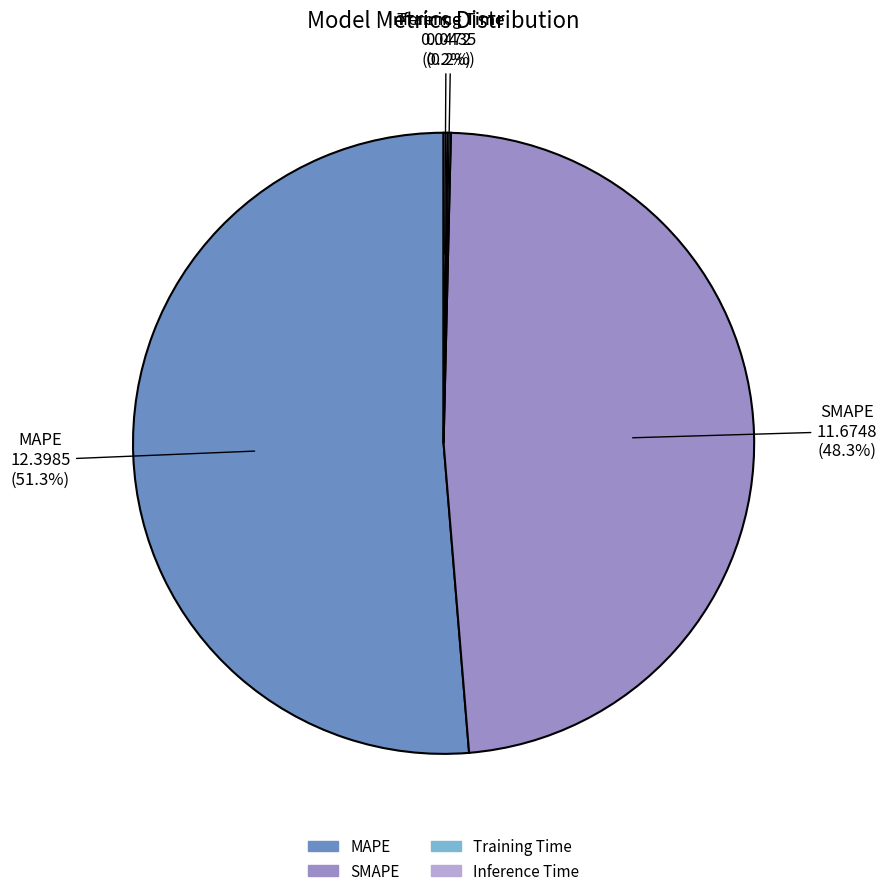

Which category has the biggest portion of the pie?

MAPE